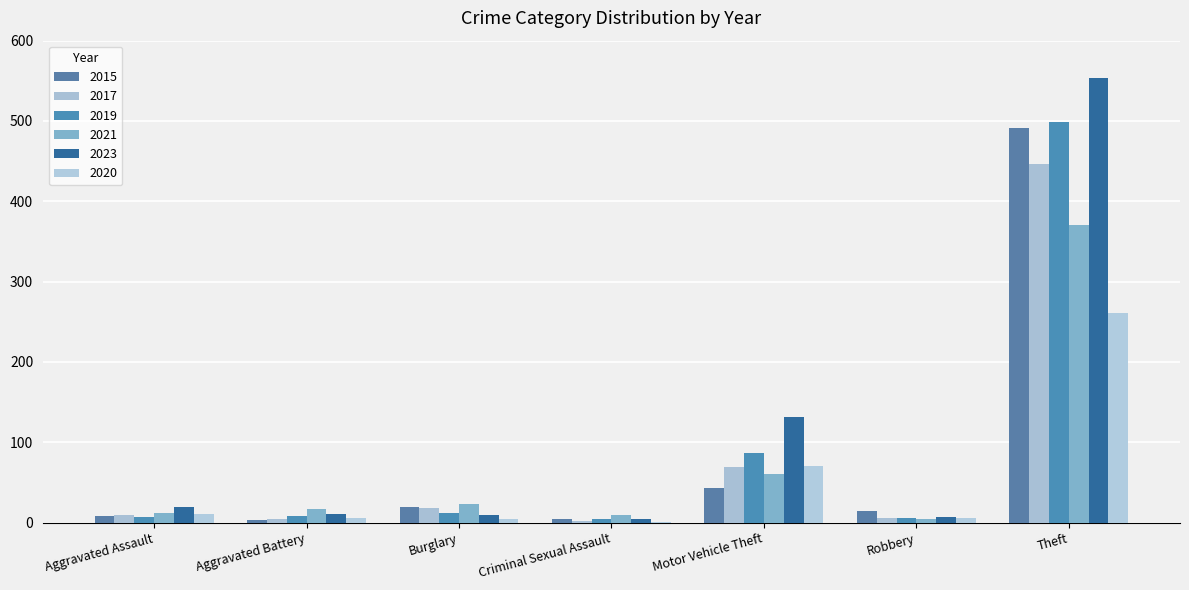

What is the sum of the 2020 values at Criminal Sexual Assault and Aggravated Battery?

7